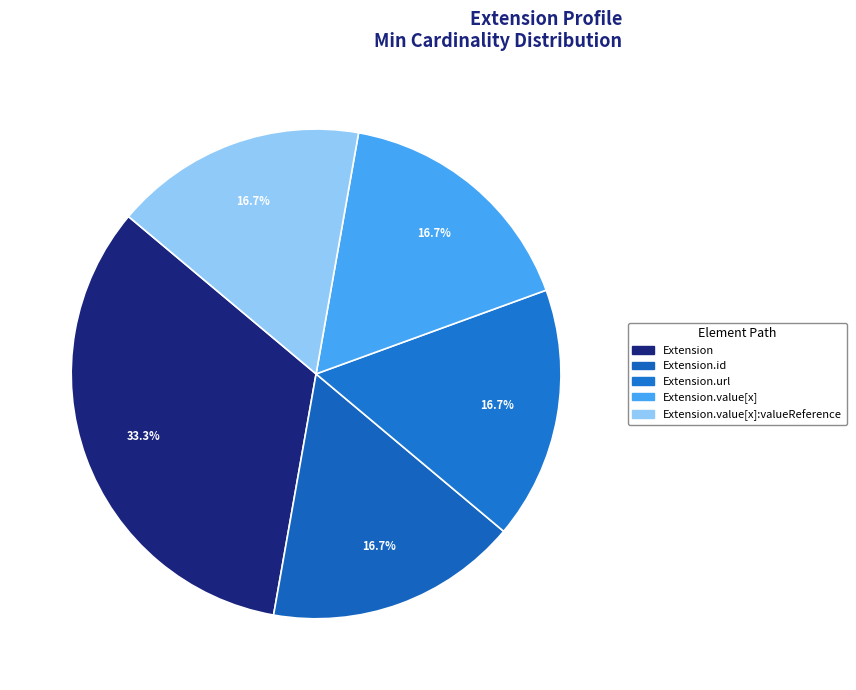

How many slices are in this pie chart?

5